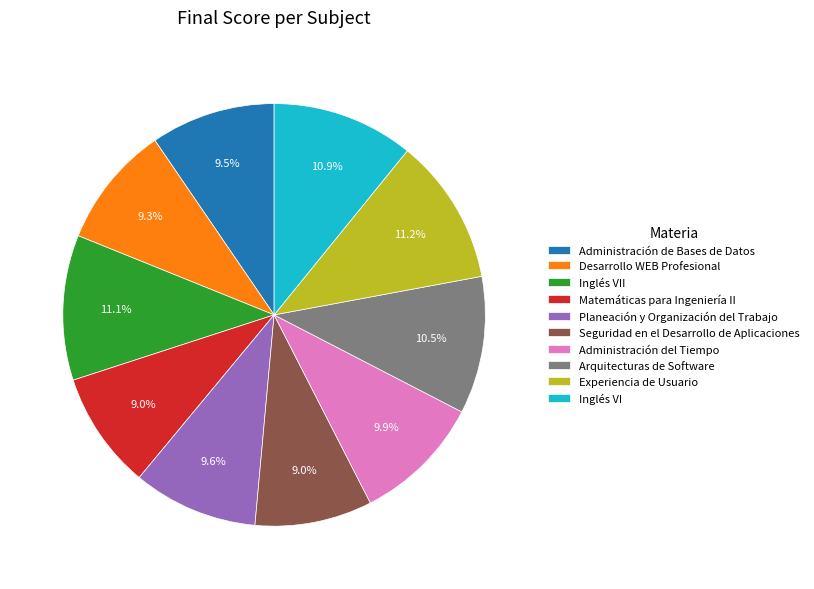

What is the ratio of the value at Administración de Bases de Datos to the value at Planeación y Organización del Trabajo?

1.0